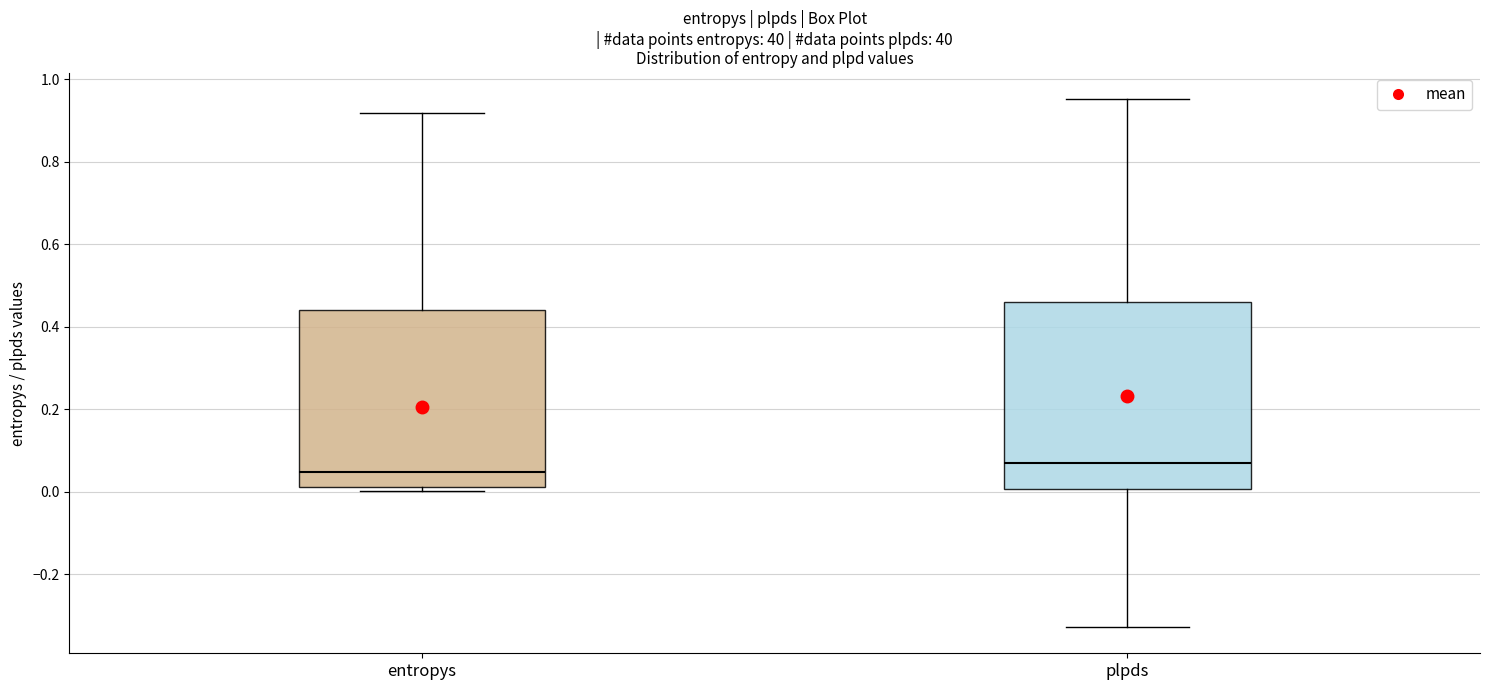

Where is the lower edge of the box for entropys on the y-axis? The values are not printed on the chart, so give them approximately, as read against the axis.

0.02